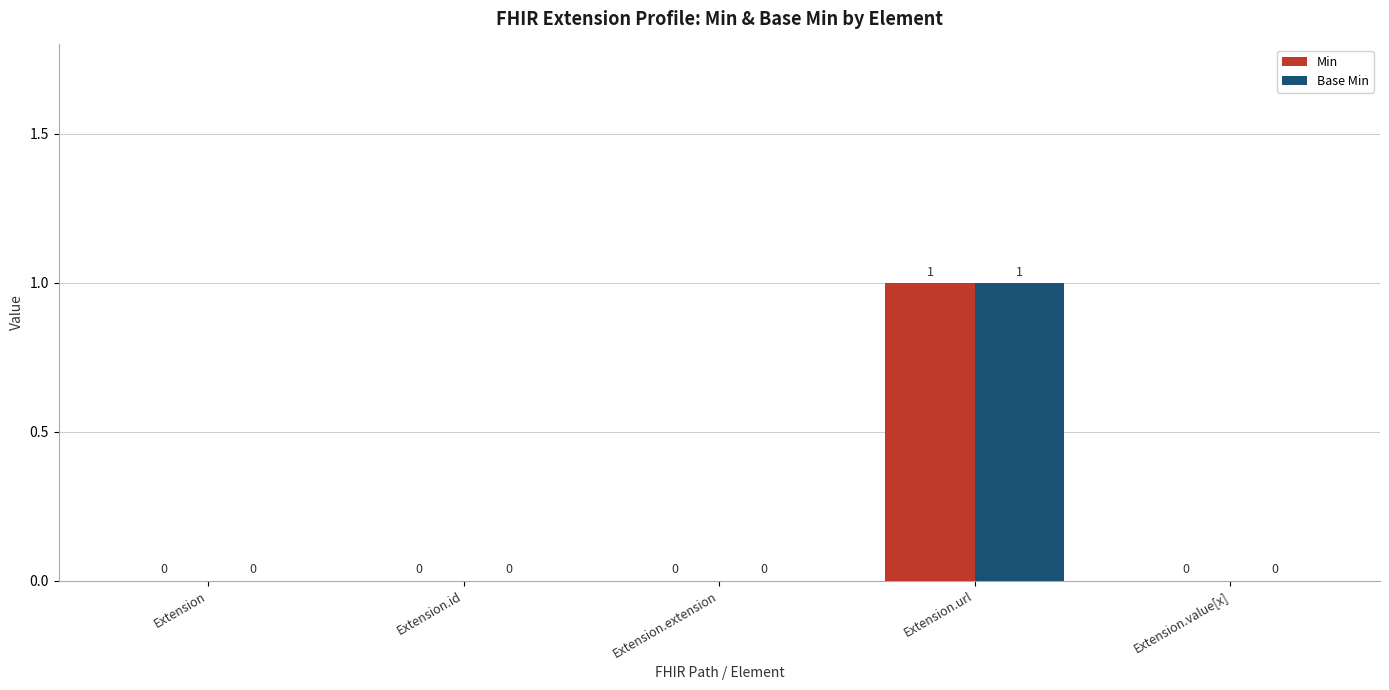

What is the maximum value shown in the chart?

1